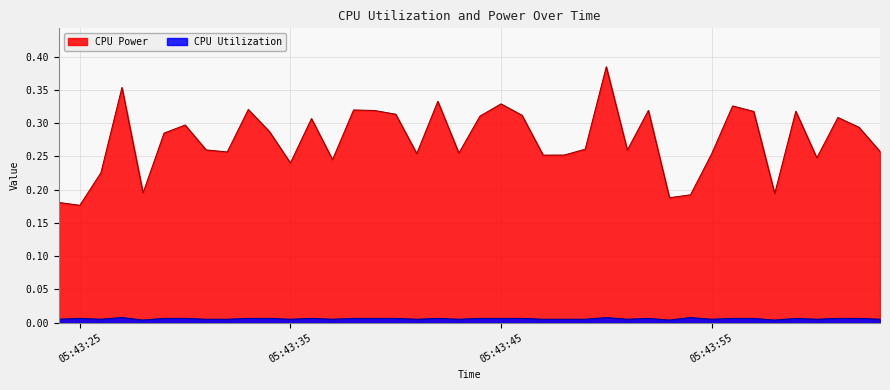

Which series changed the most between 2025-03-26 05:43:34 and 2025-03-26 05:43:52?

CPU Power